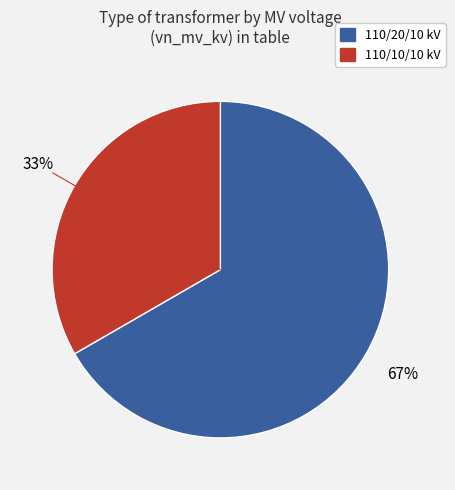

Is there any slice that represents more than half of the pie?

Yes